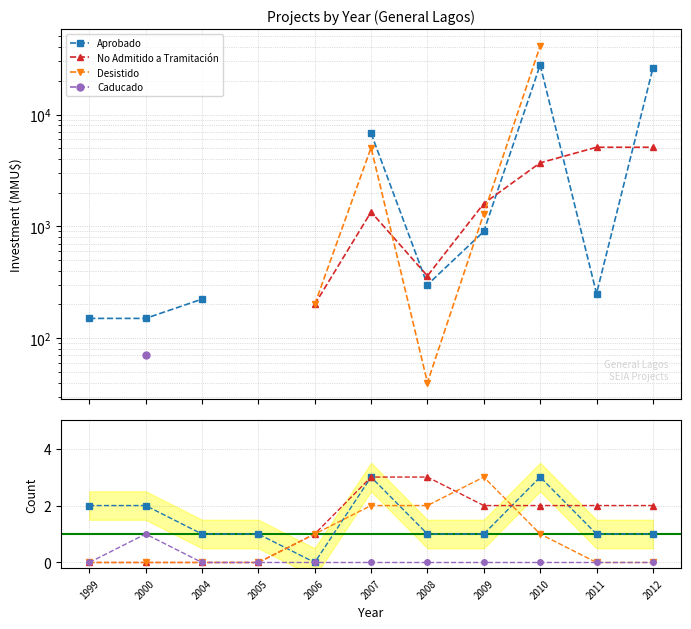

What is the total value across all series at 2010?

6